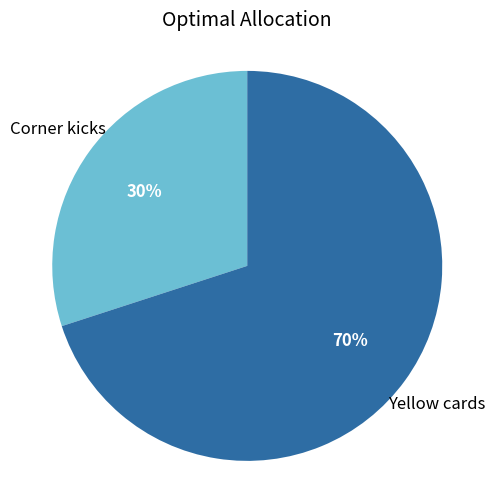

To the nearest percent, what is the average slice percentage?

50%